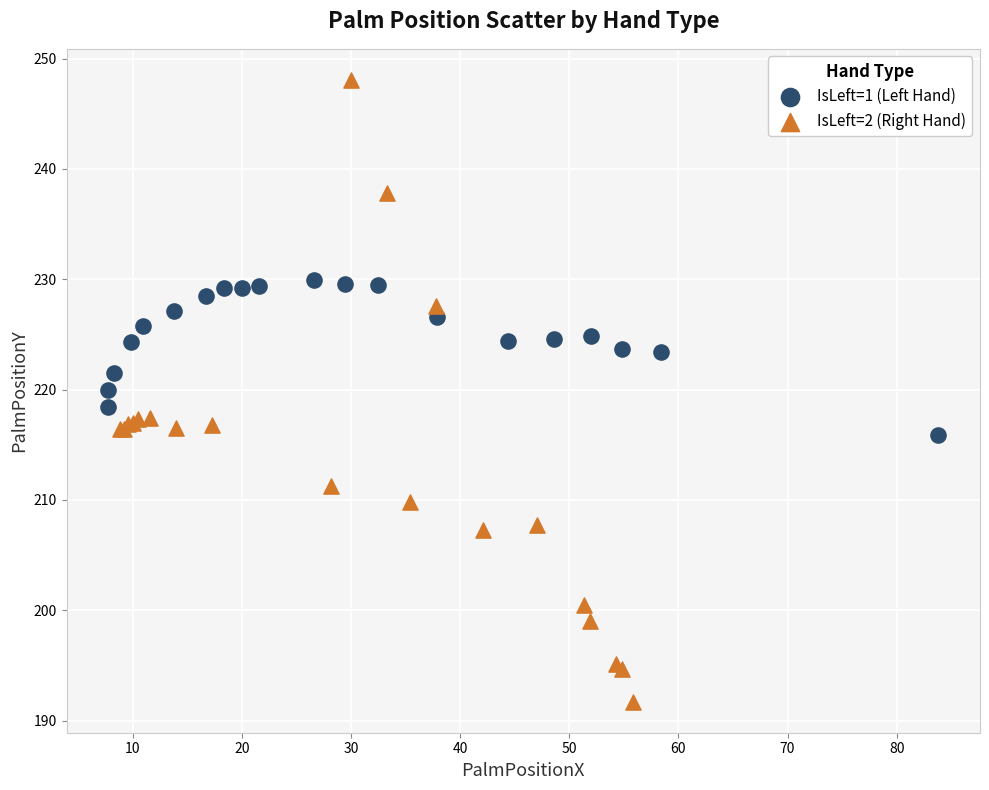

What are all the series names shown in the legend?

IsLeft=1 (Left Hand), IsLeft=2 (Right Hand)